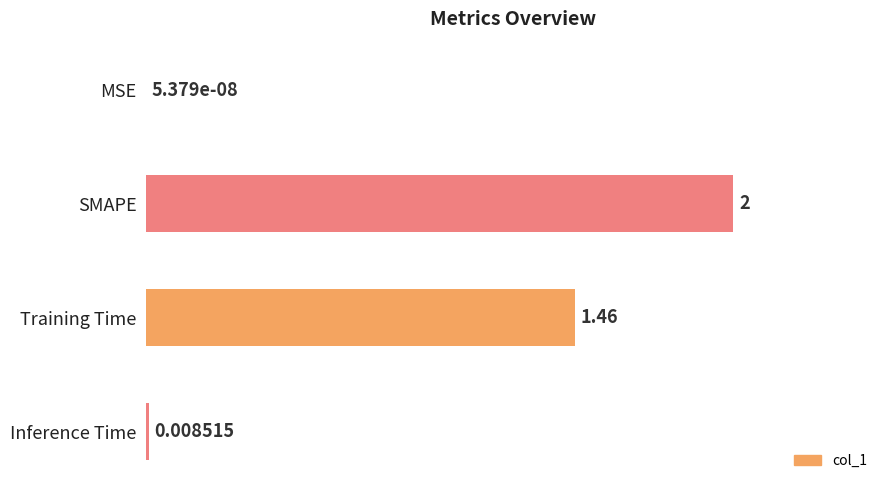

What is the change in value from SMAPE to Inference Time?

-2.0